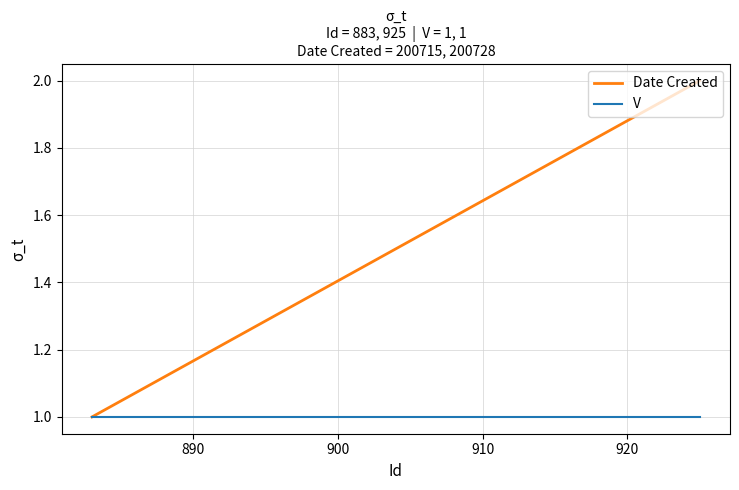

Rank the series by their maximum value, from lowest to highest.

V, Date Created